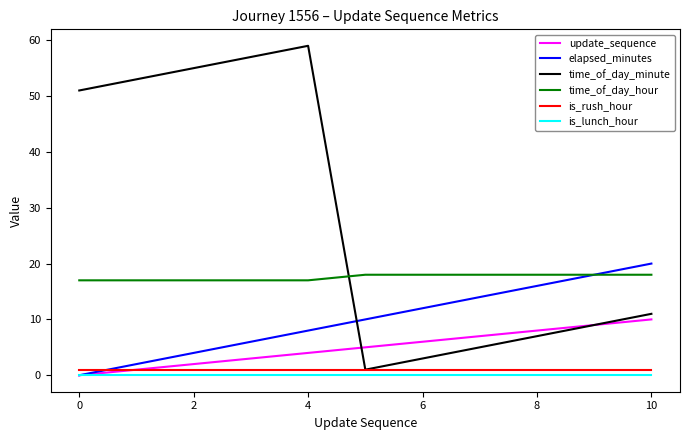

What is the sum of all elapsed_minutes values?

110